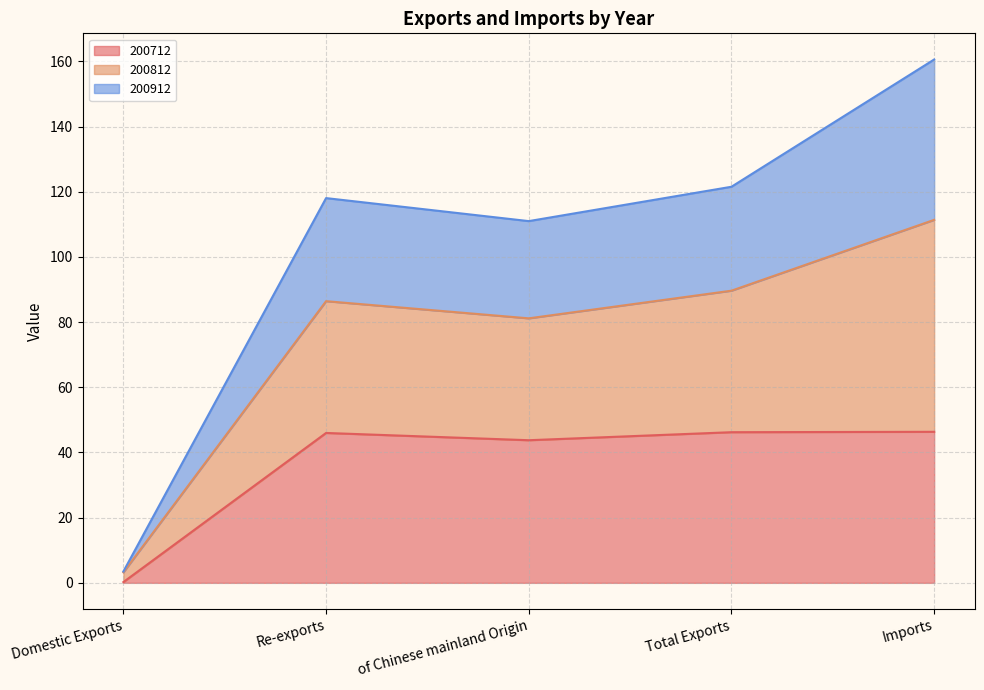

Does the chart have visible grid lines?

Yes